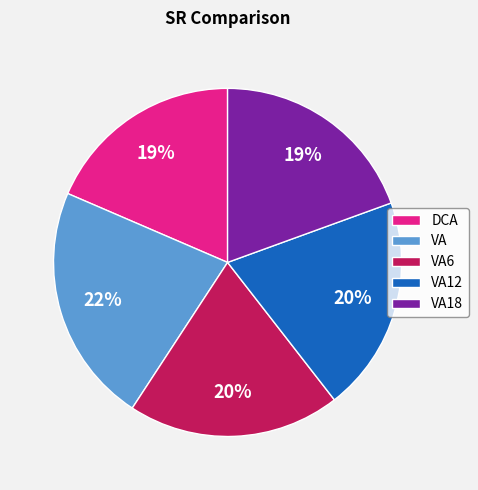

What is the largest slice in the pie chart?

VA